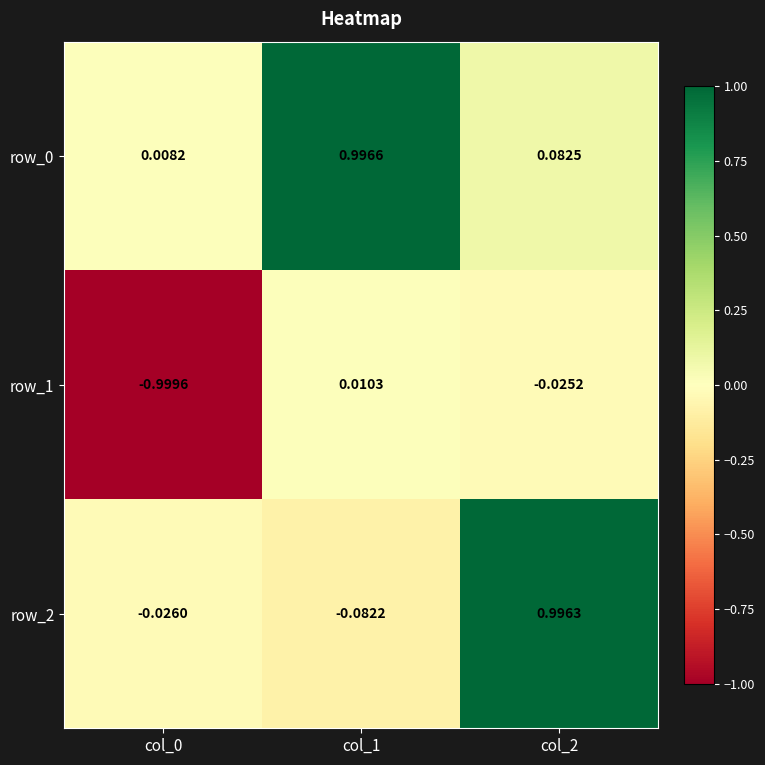

What is the smallest value displayed?

-1.0